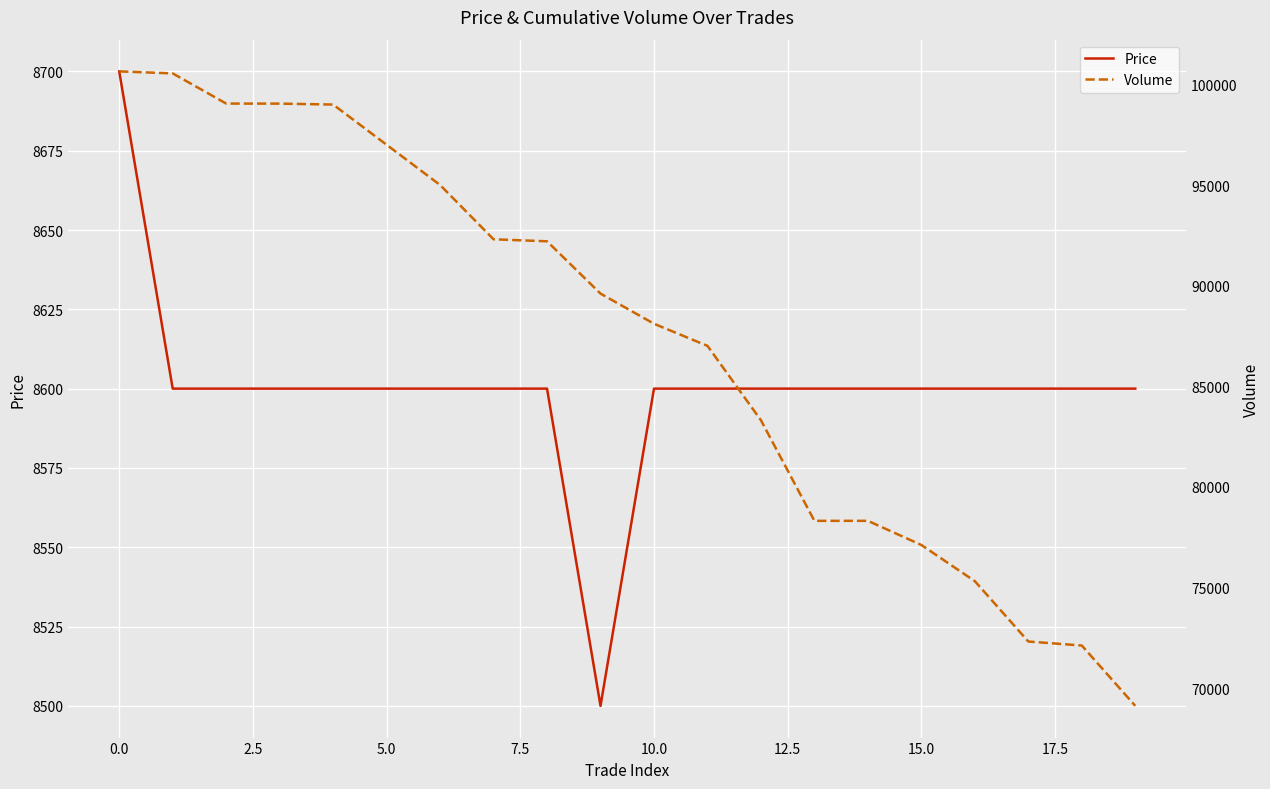

The value of Price at 18 is 8600. True or false?

True